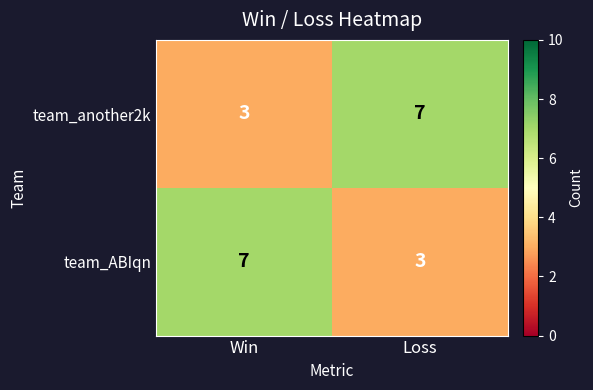

What is the maximum value shown in the chart?

7